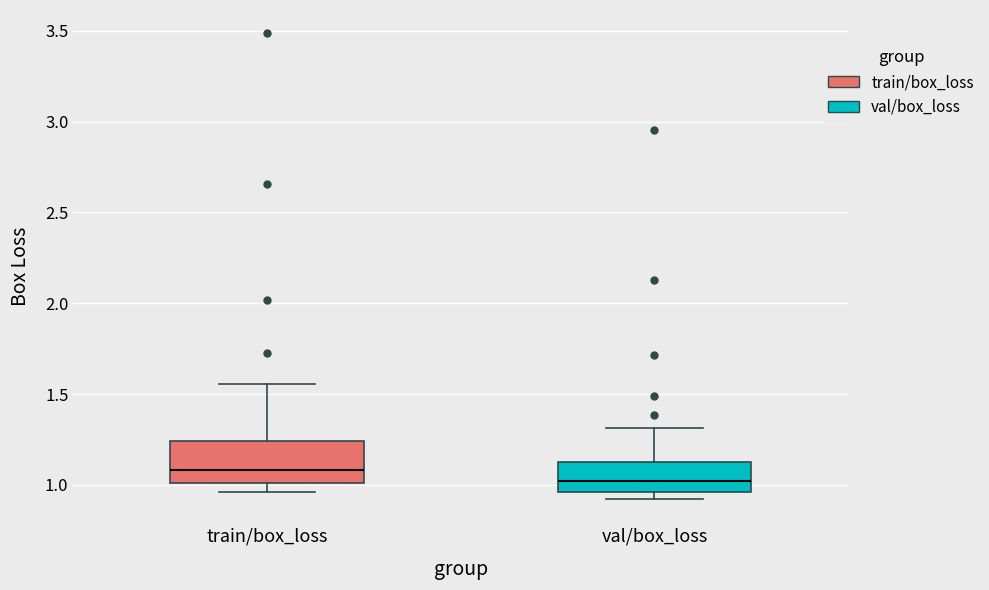

Which box's median line is the lowest?

val/box_loss